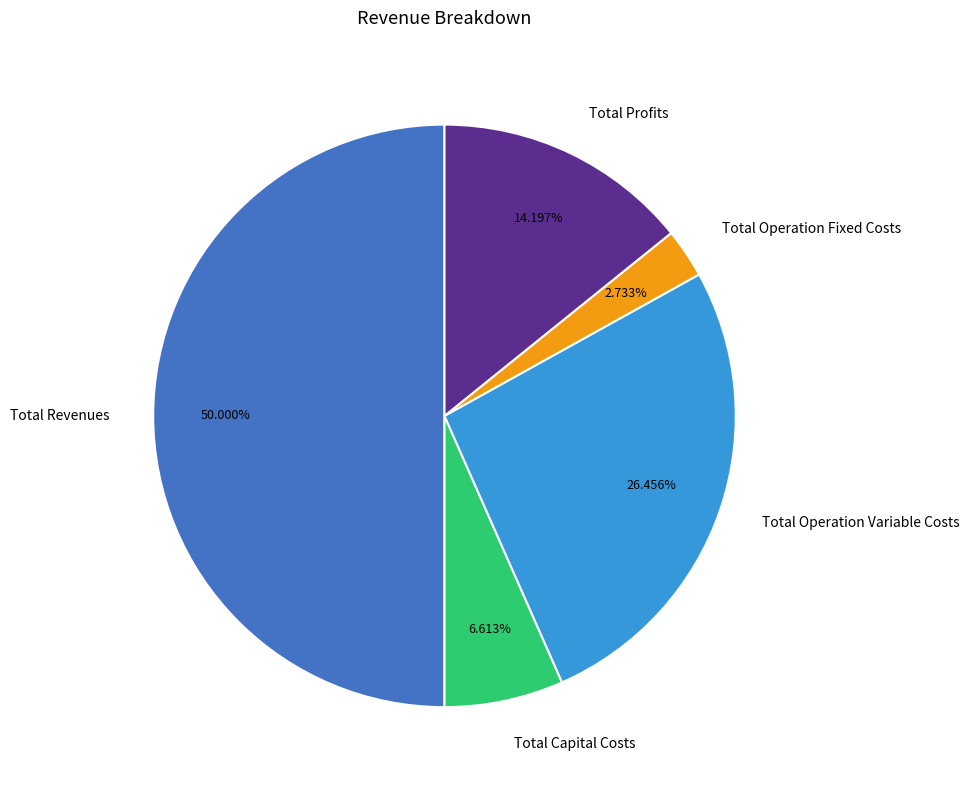

The Total Revenues slice represents 50% of the pie. True or false?

True